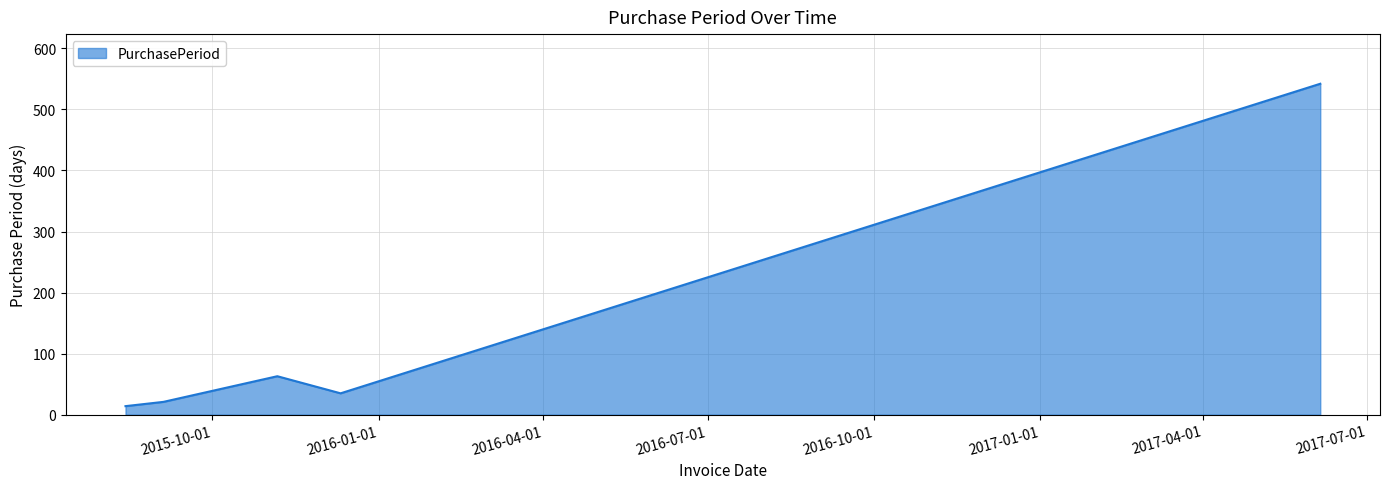

What is the minimum value shown in the chart?

14